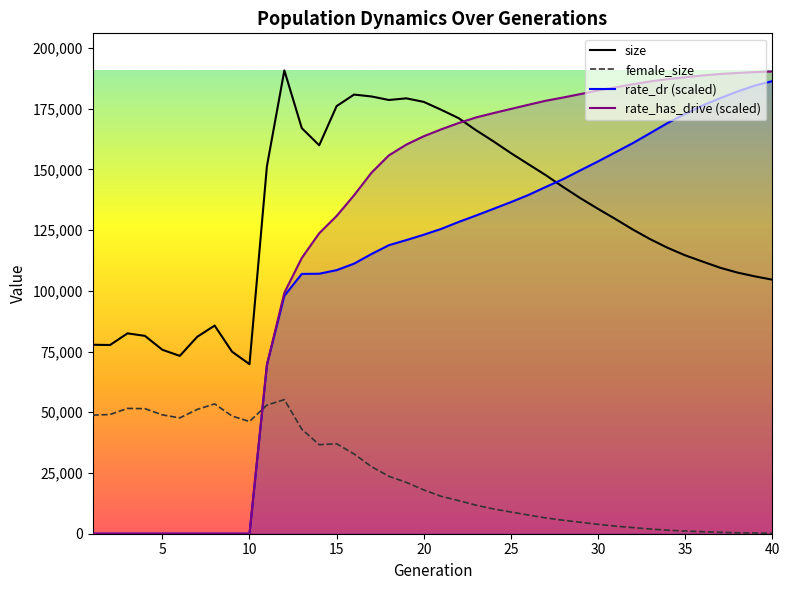

Is it true that rate_dr (scaled) equals 108538.2 at 15?

True